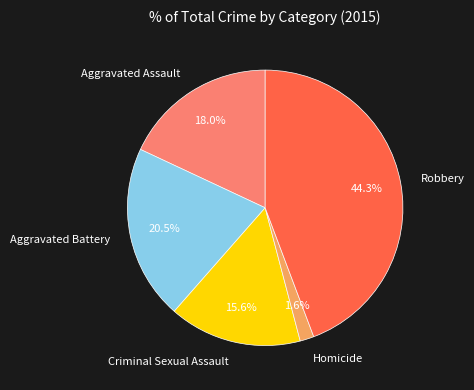

Combined, do Homicide and Aggravated Battery account for over 50%?

No